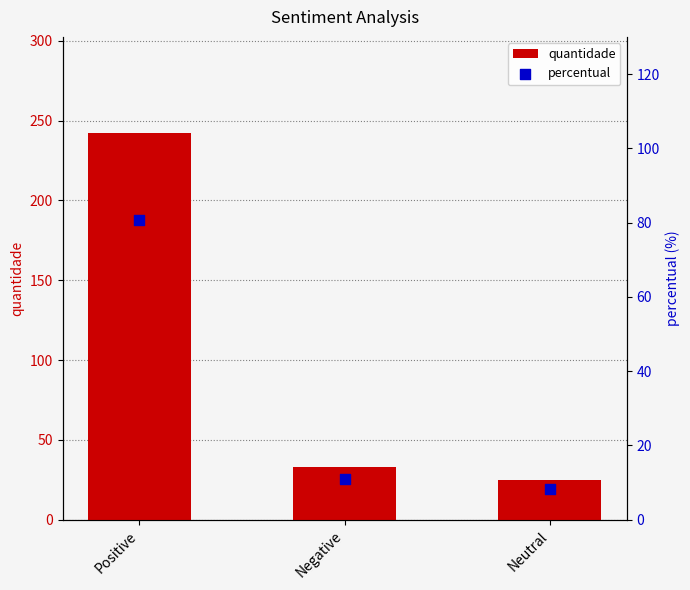

Is the value of percentual at Positive greater than the value of quantidade at Neutral?

Yes